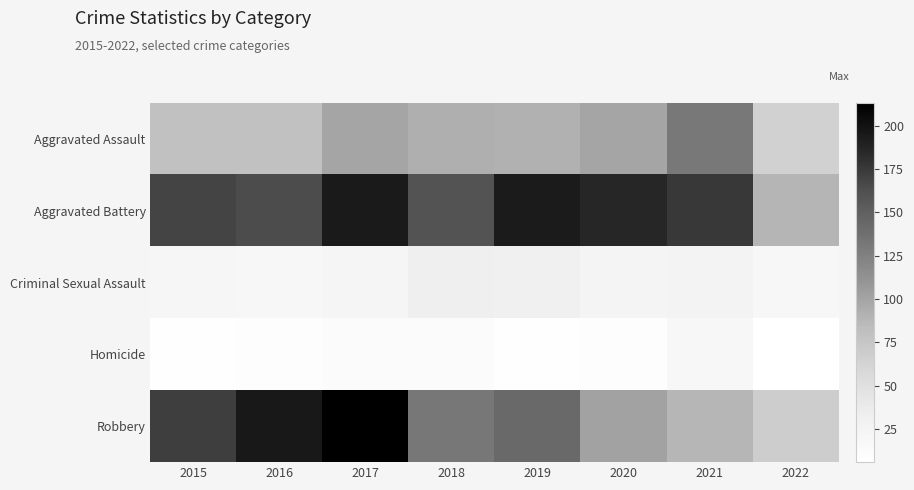

At how many categories does at least one series exceed 9?

8